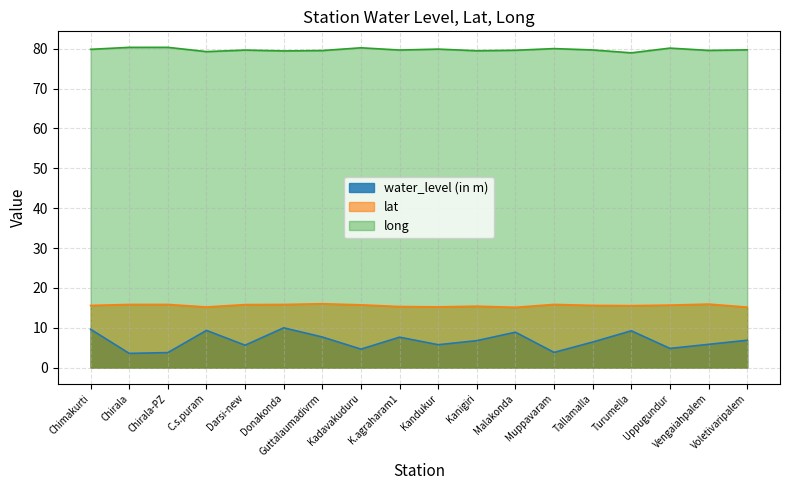

How many lines are shown in the chart?

3